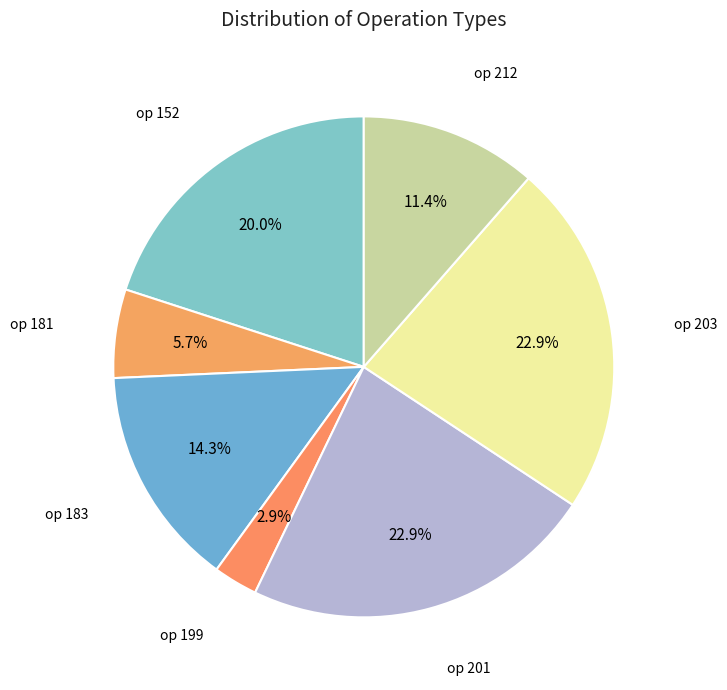

How many slices are in this pie chart?

7